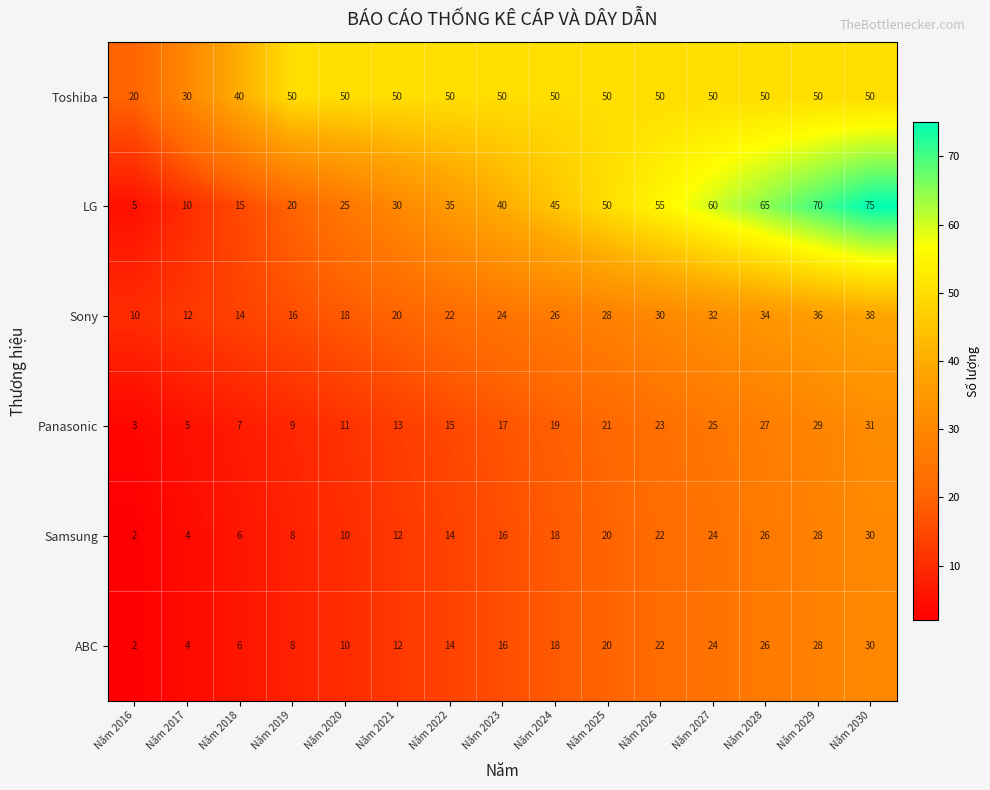

How many data points in LG are less than 40?

7